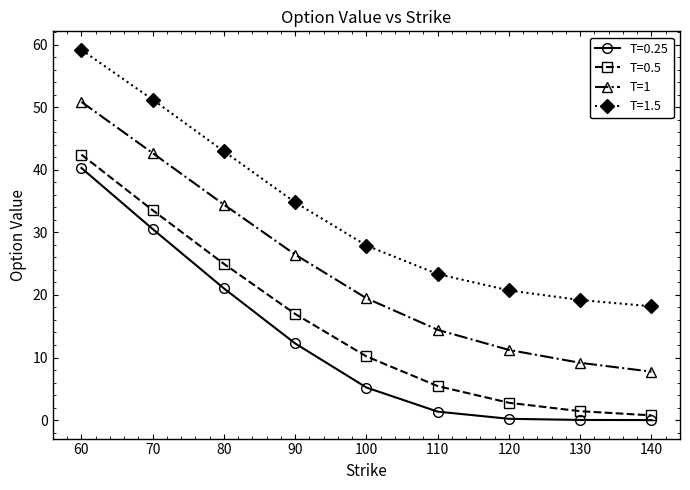

What is the difference between the maximum and minimum values in the T=1 series?

43.1